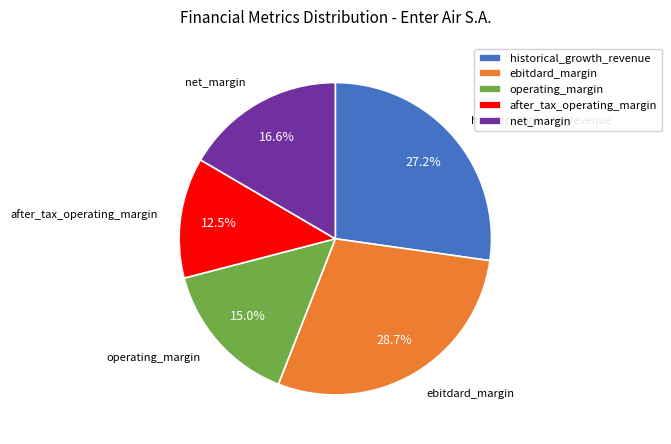

What percentage is the historical_growth_revenue slice, to the nearest percent?

27%